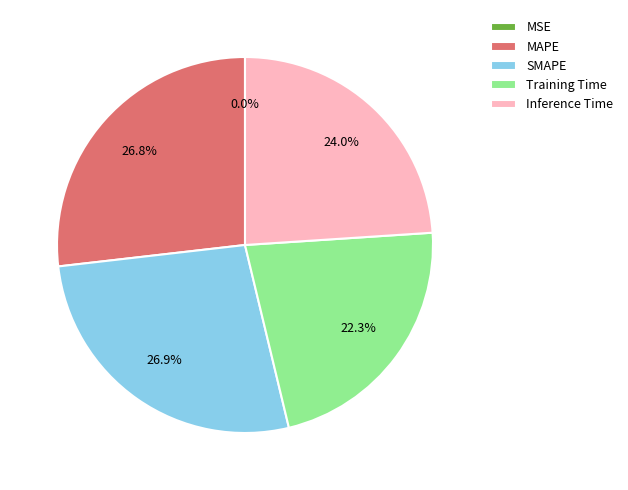

Which has a higher value, Training Time or Inference Time?

Inference Time